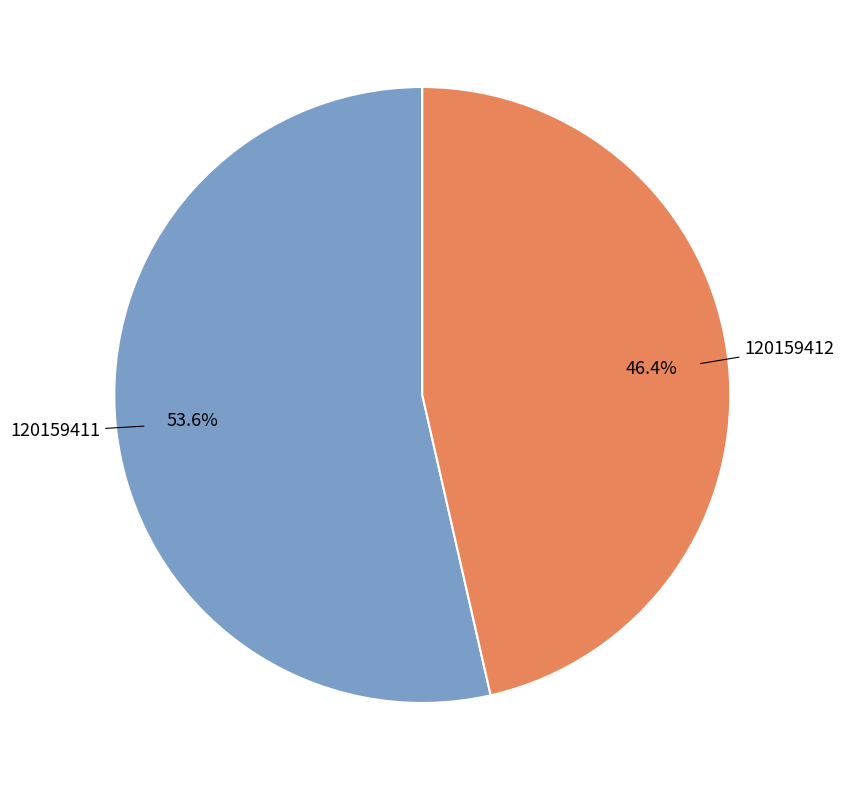

How many segments does this pie chart have?

2